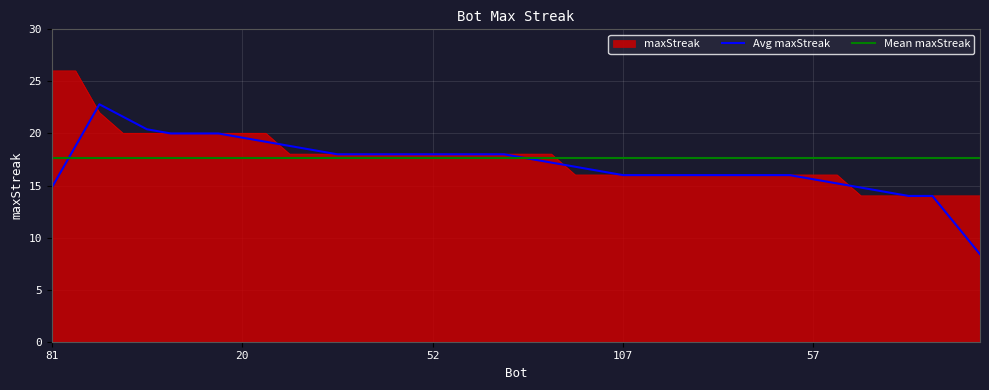

What position from the right is 43?

23